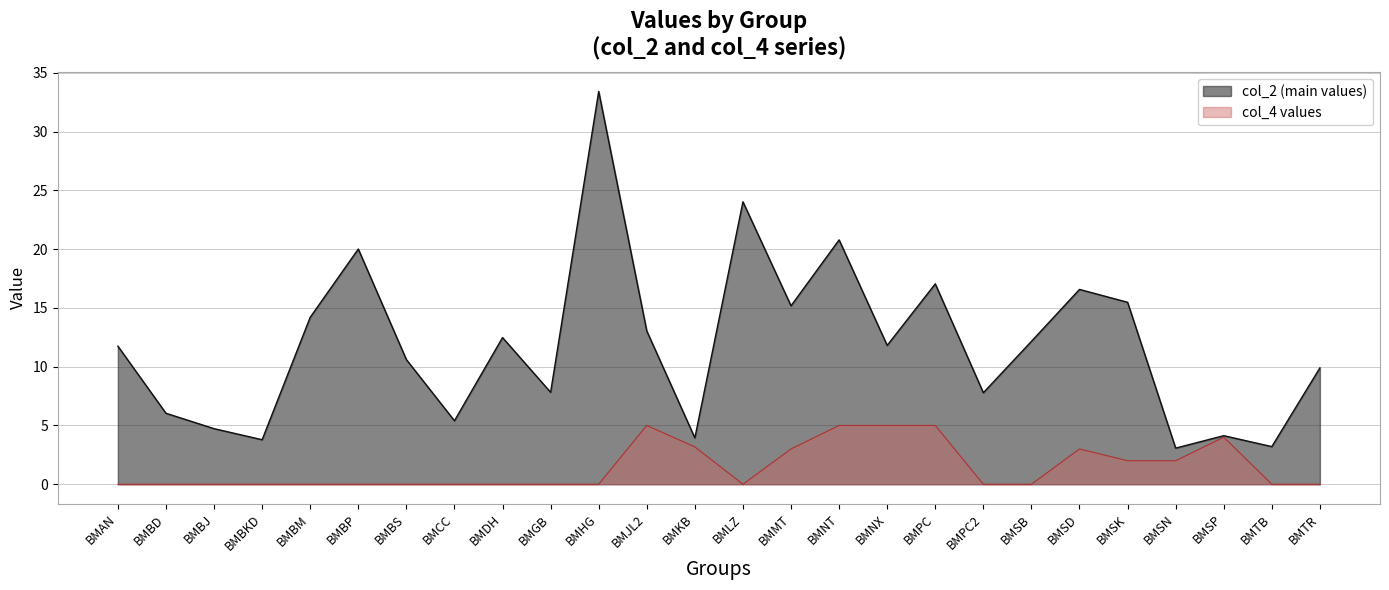

How many lines are shown in the chart?

2